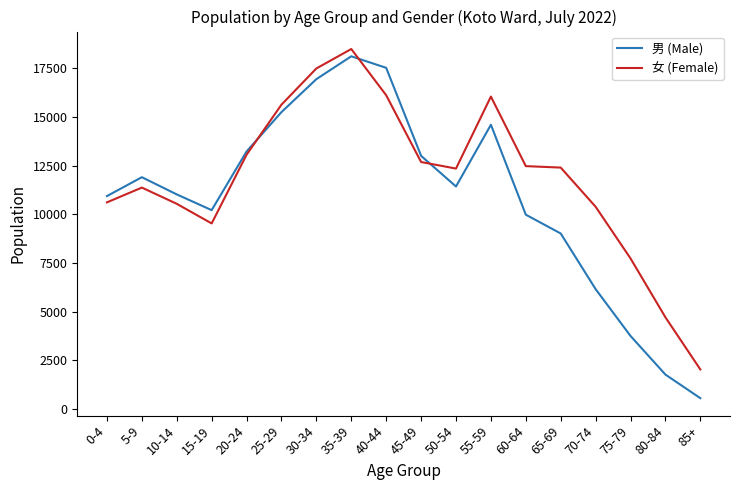

Which series has the largest range (max minus min)?

男 (Male)